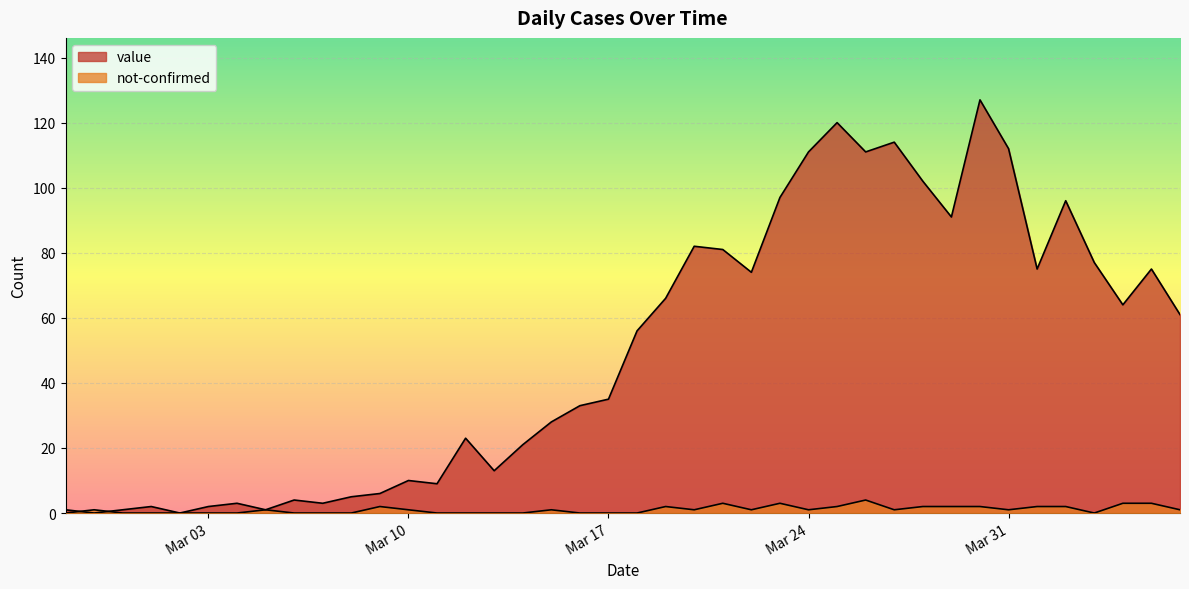

At which category does the chart reach its peak across all series?

2020-03-30